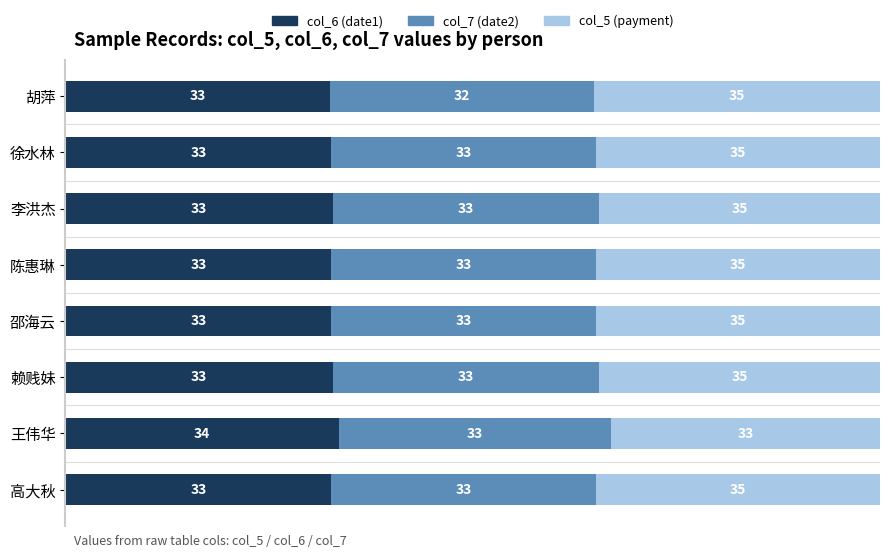

Is it true that col_6 (date1) equals 32.8 at 赖贱妹?

True